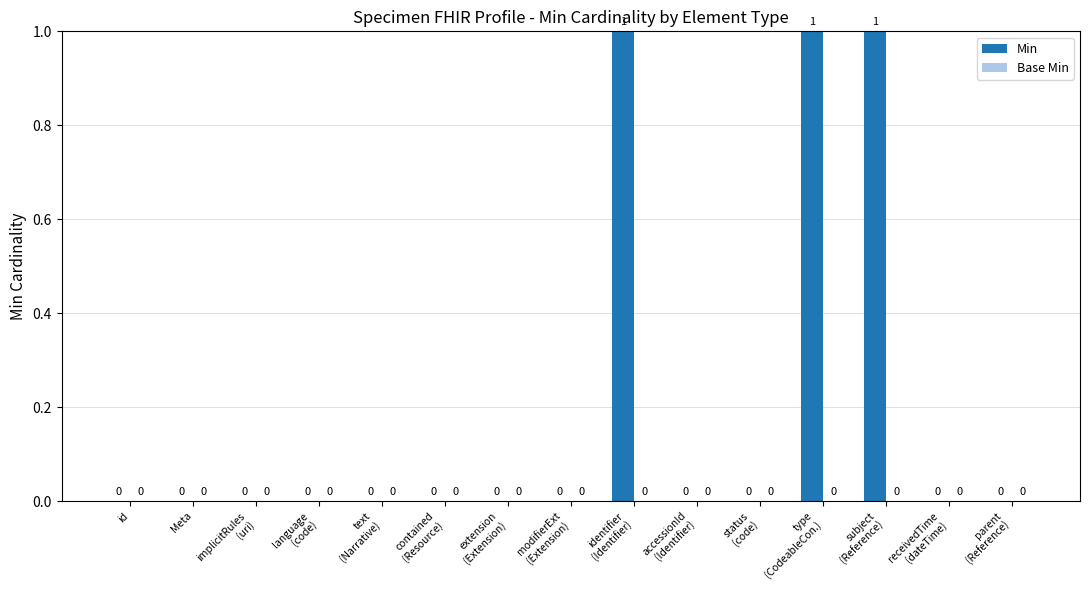

What is the sum of all values?

3